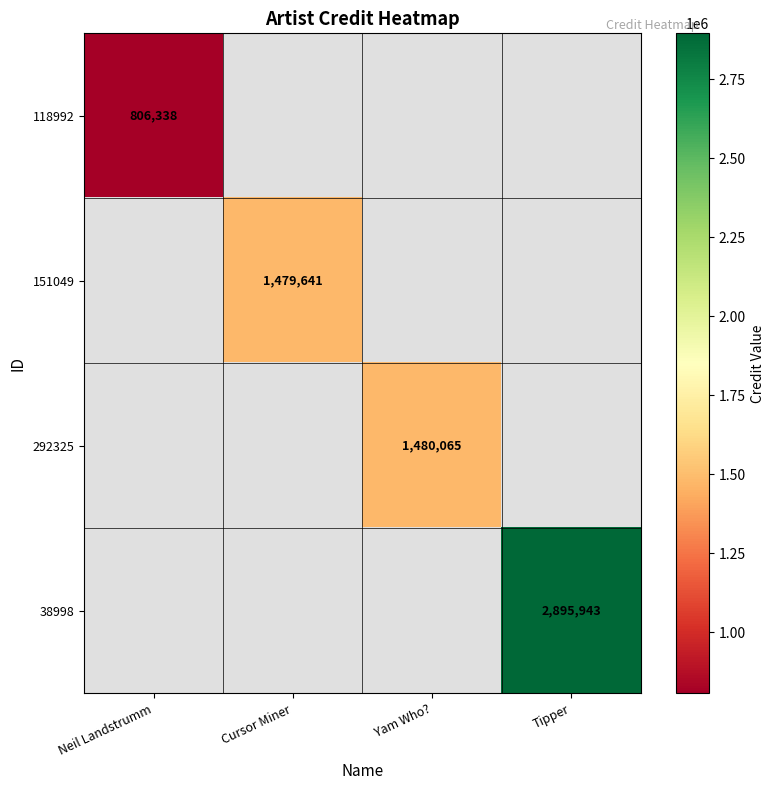

Is it true that 151049 equals 1479641 at Cursor Miner?

True